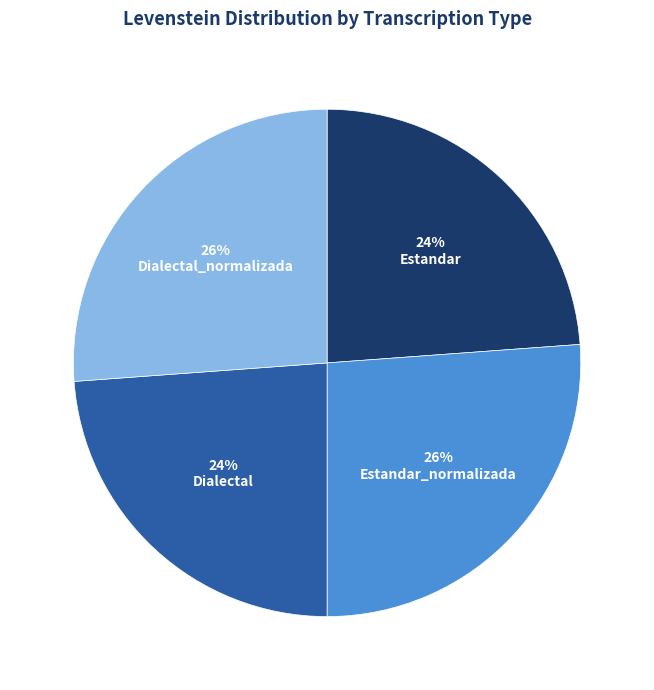

Is the sum of Dialectal and Estandar greater than half?

No